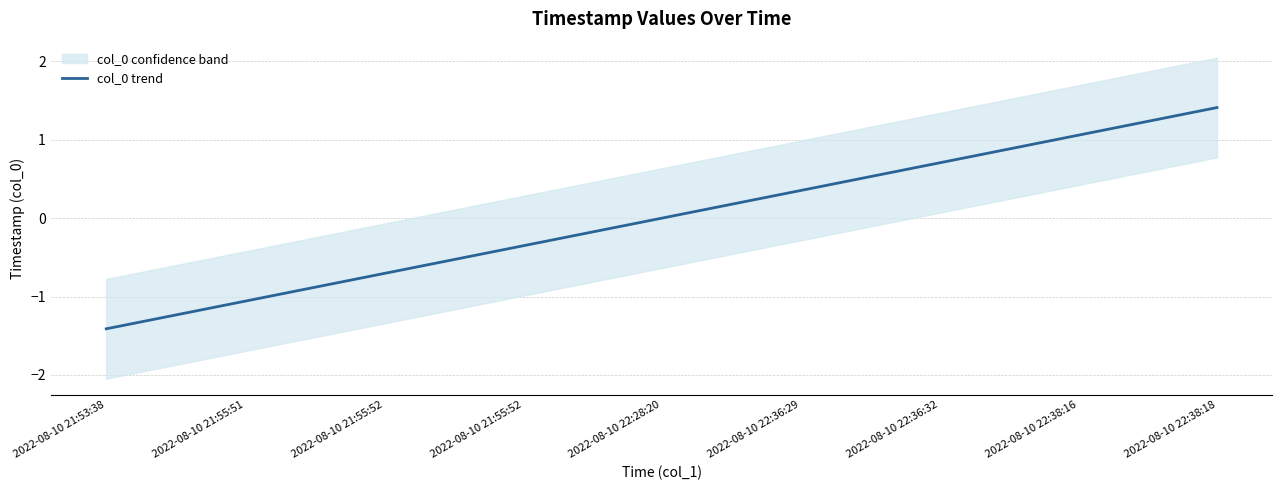

What is the change in value from 2022-08-10 21:53:38 to 2022-08-10 21:55:52?

+1.1